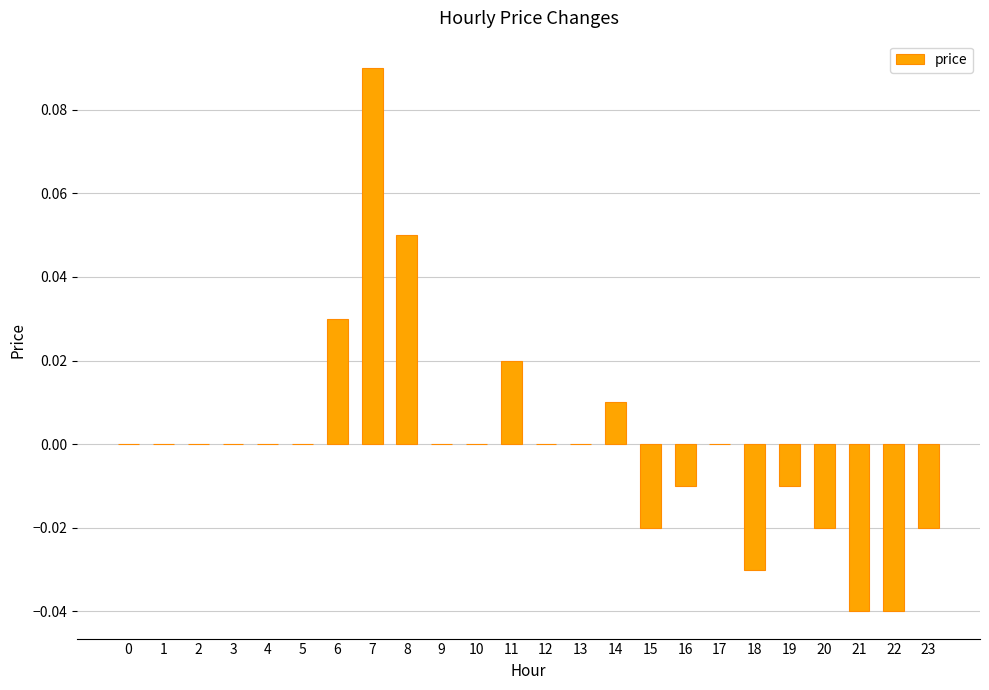

Is it true that the value at 5 is 0.0?

True